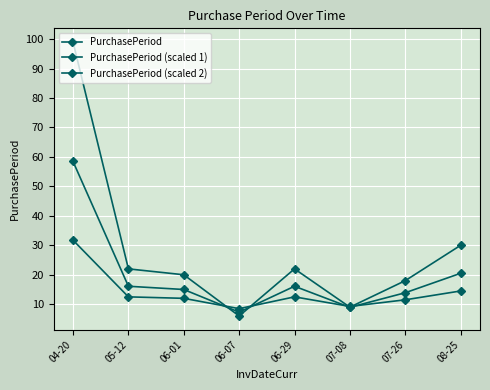

How many values in the PurchasePeriod (scaled 1) series are below 16?

4